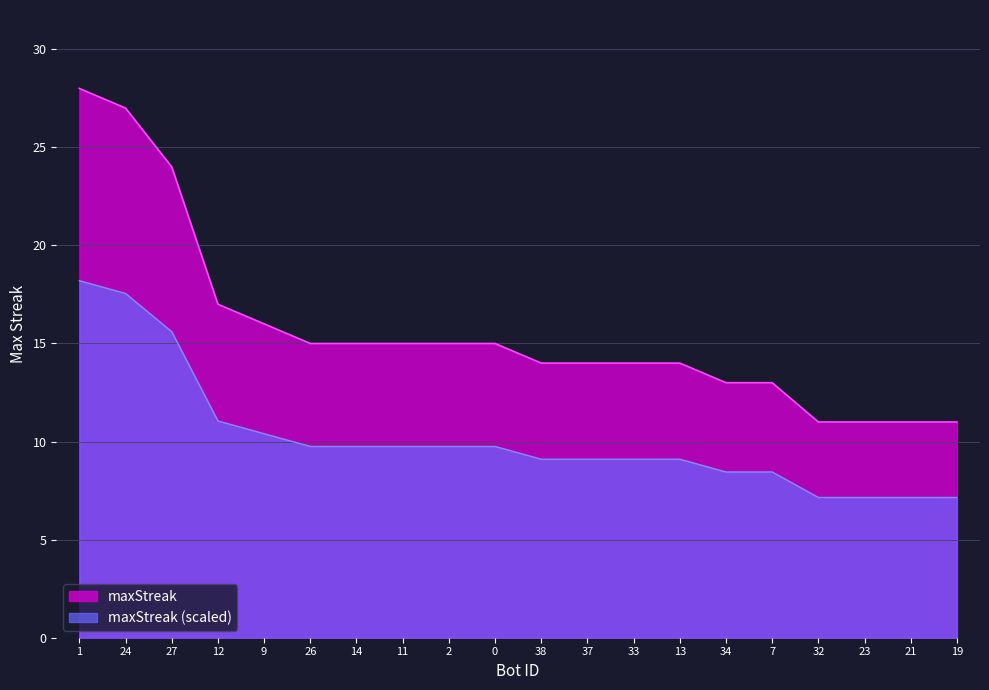

Reading left to right, what are all the values shown in this chart?

28	27	24	17	16	15	15	15	15	15	14	14	14	14	13	13	11	11	11	11